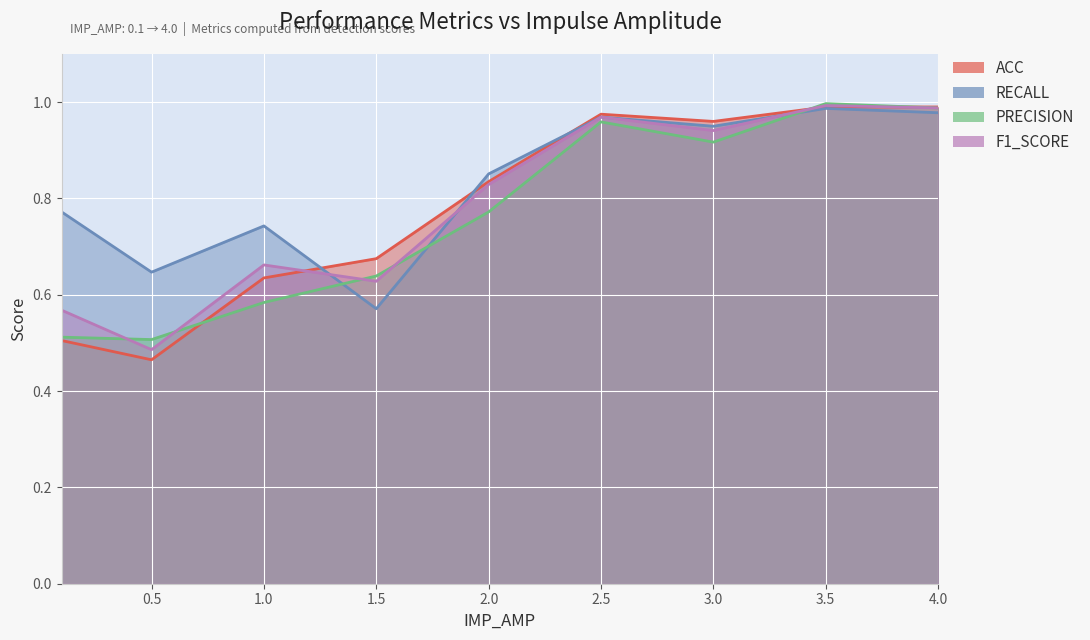

What is the total value across all series at 1.0?

2.6